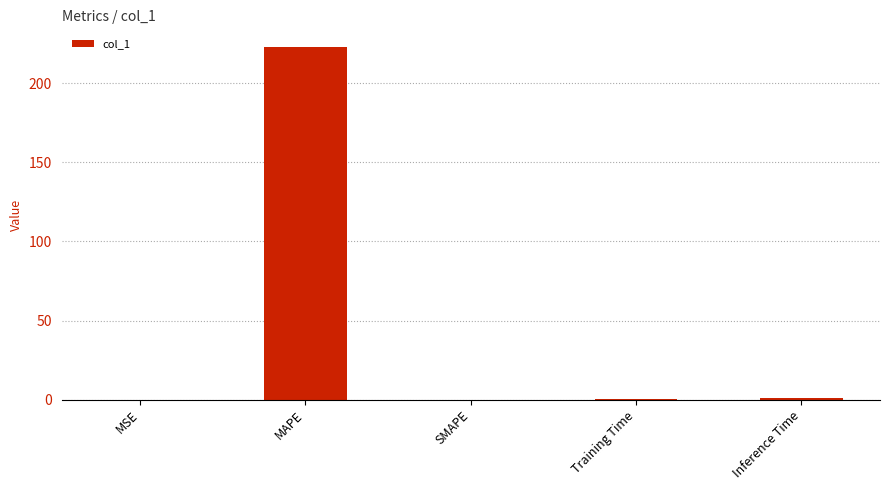

At which category does the chart reach its peak across all series?

MAPE